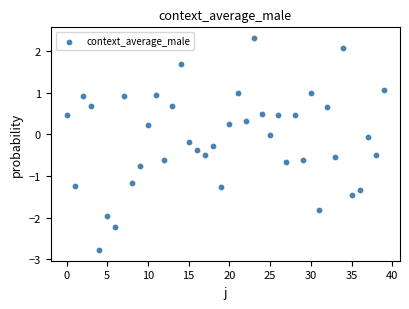

How many points are shown in the scatter plot?

40